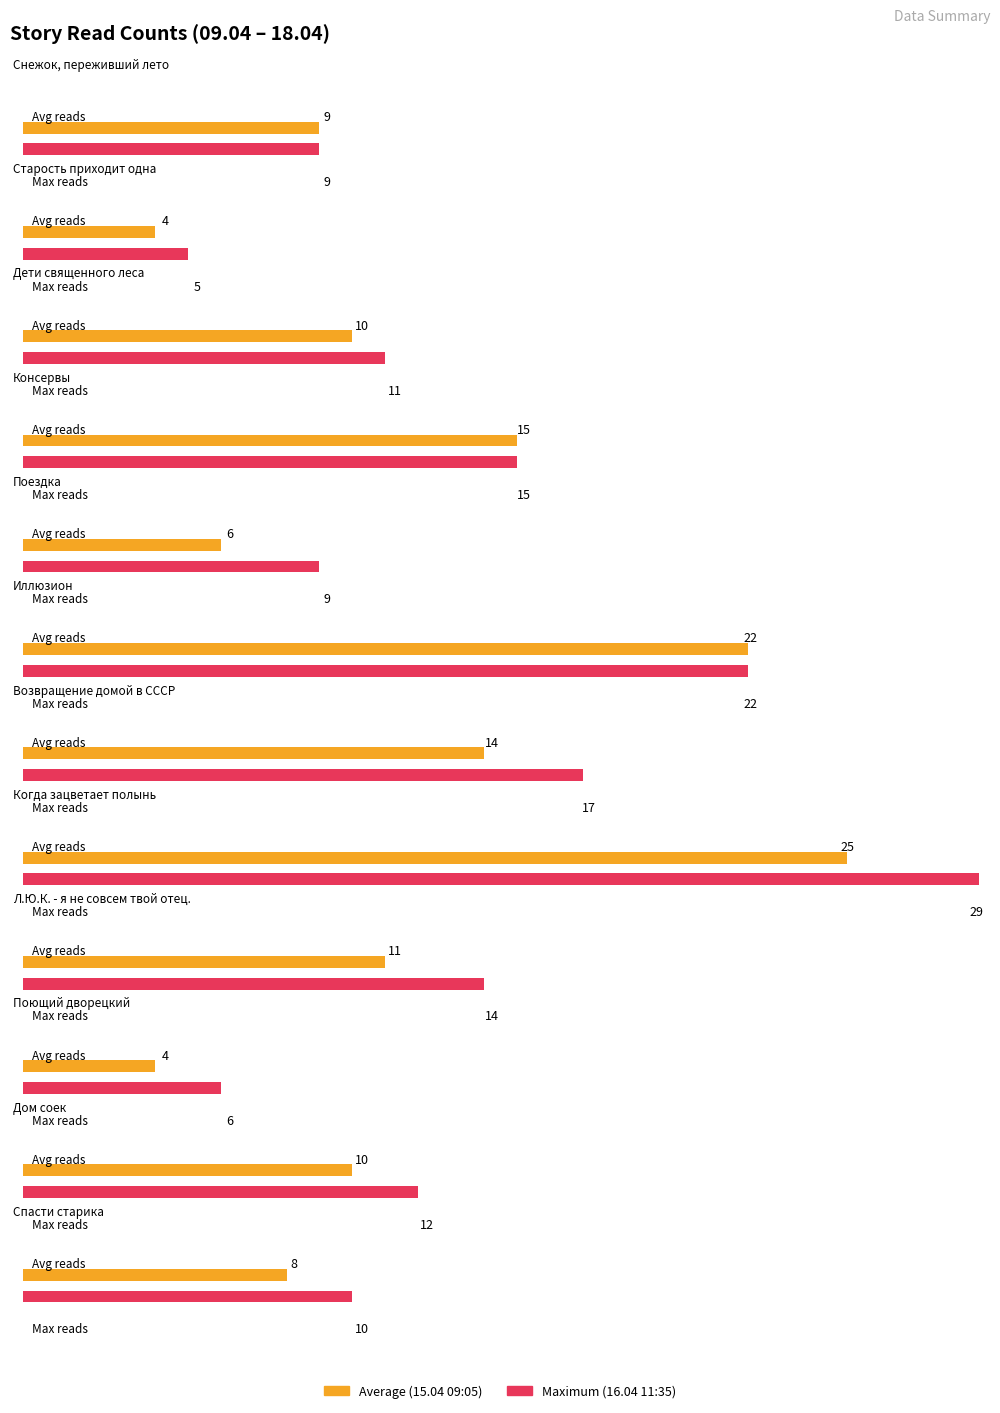

What is the change in value from Снежок, переживший лето to Л.Ю.К. - я не совсем твой отец.?

+2